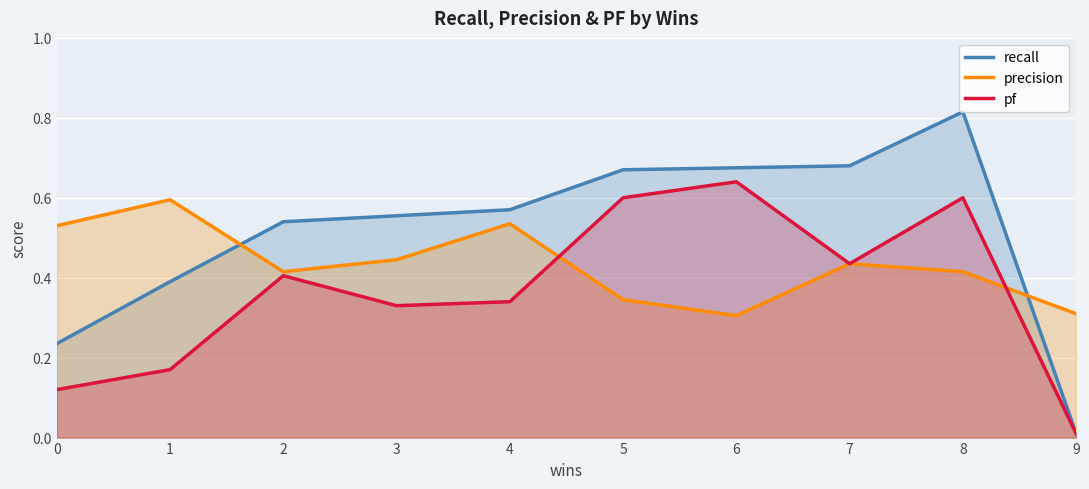

How many lines are shown in the chart?

3